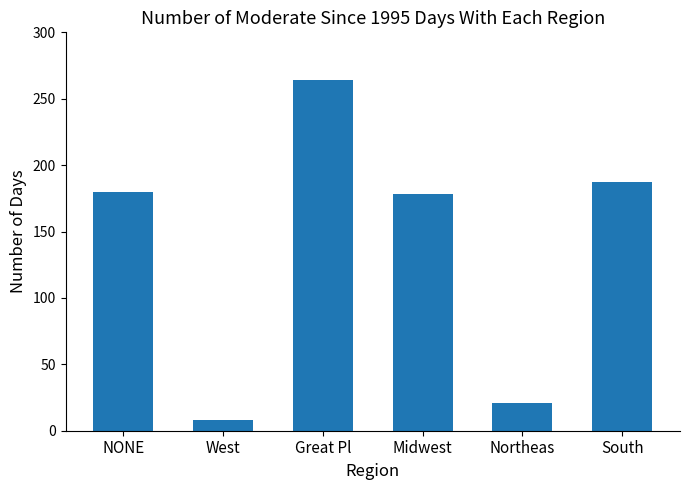

What is the maximum value shown in the chart?

264